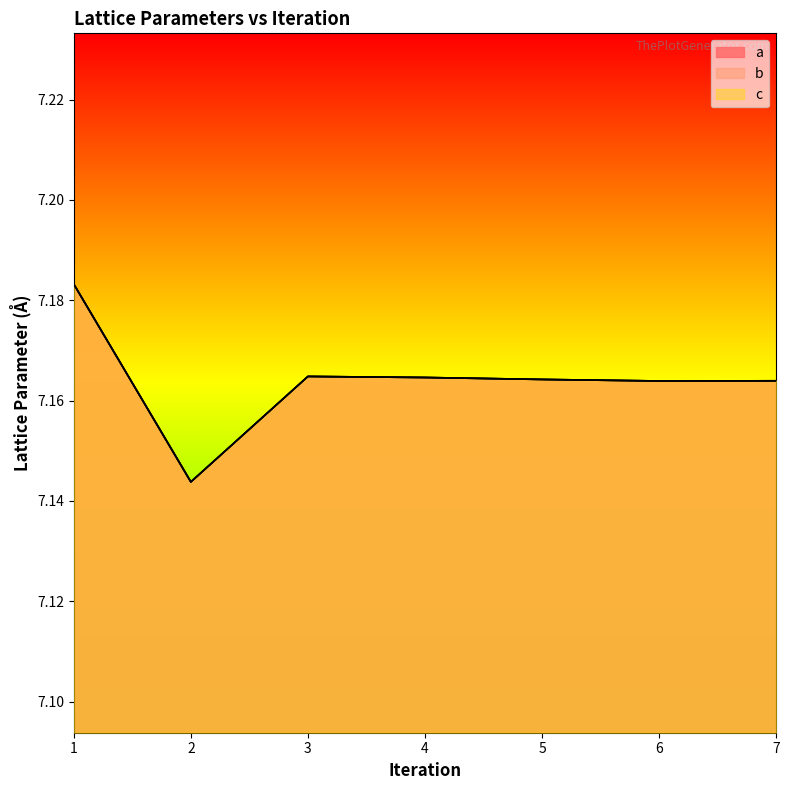

At how many categories does at least one series exceed 7?

7